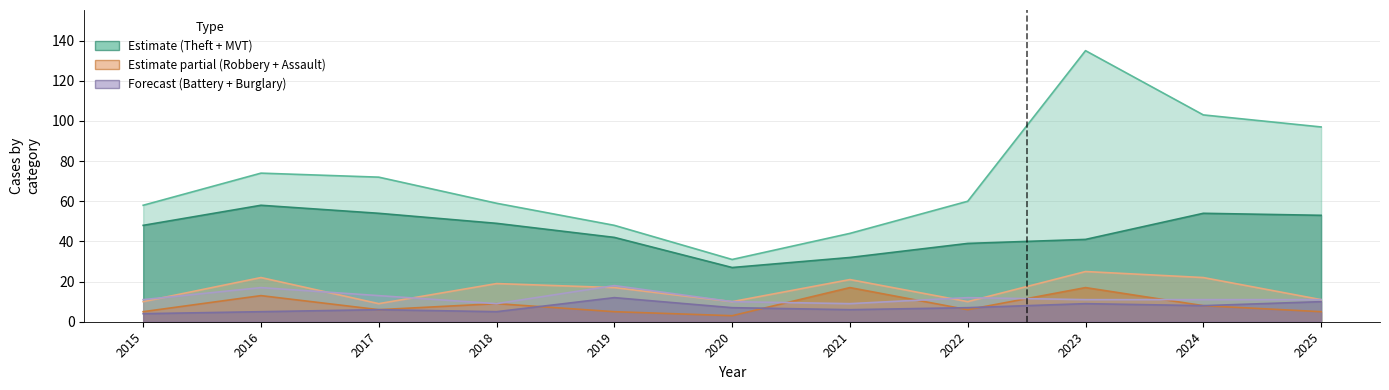

What is the spread (max minus min) of values at 2015?

54